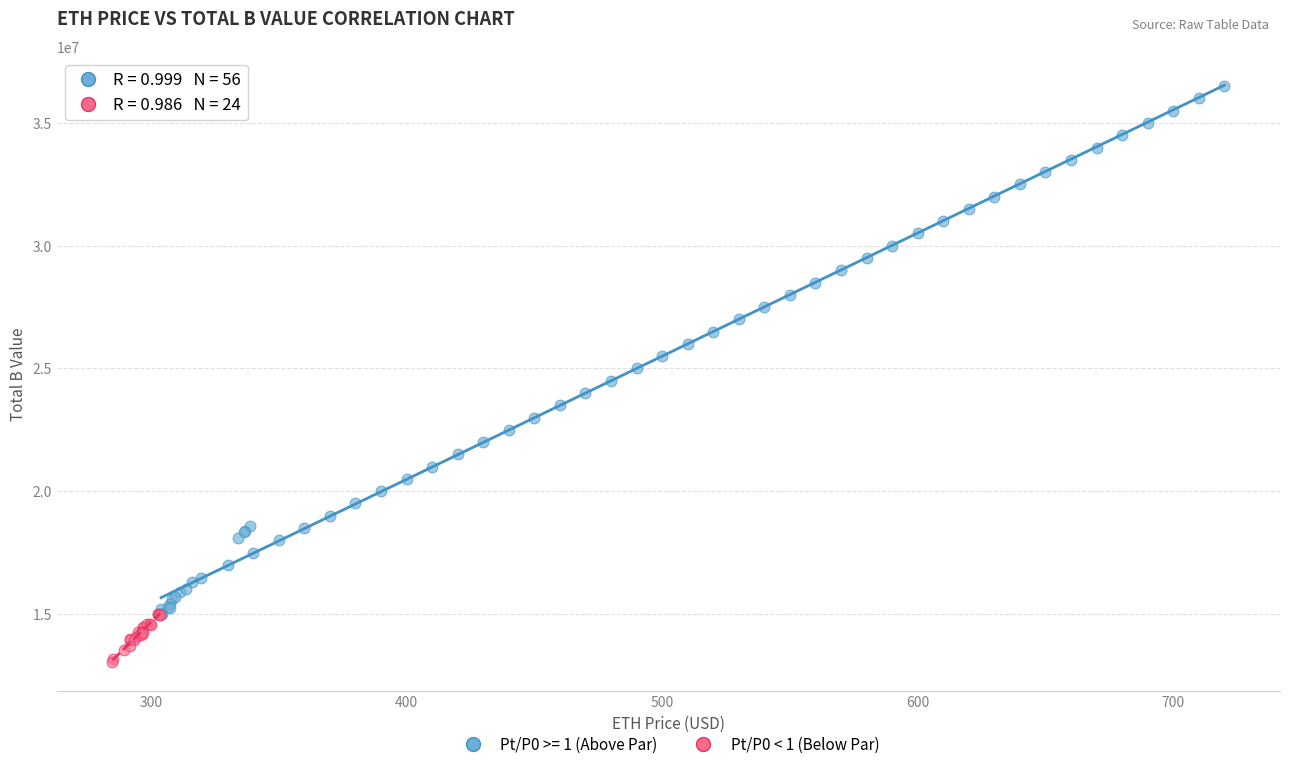

Which series contains the lowest Y value?

Pt/P0 < 1 (Below Par)